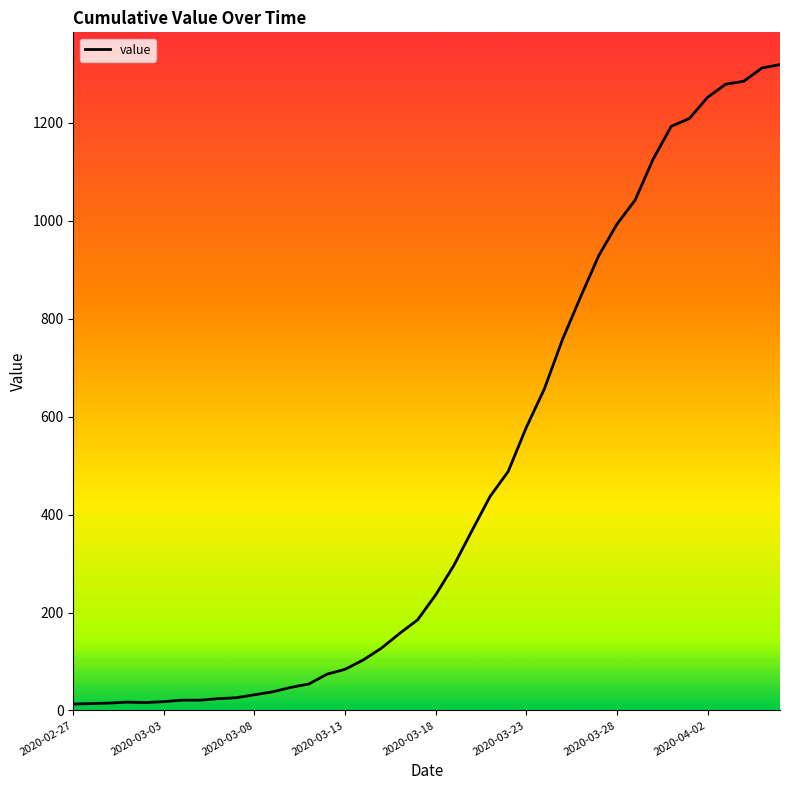

What is the minimum value shown in the chart?

13